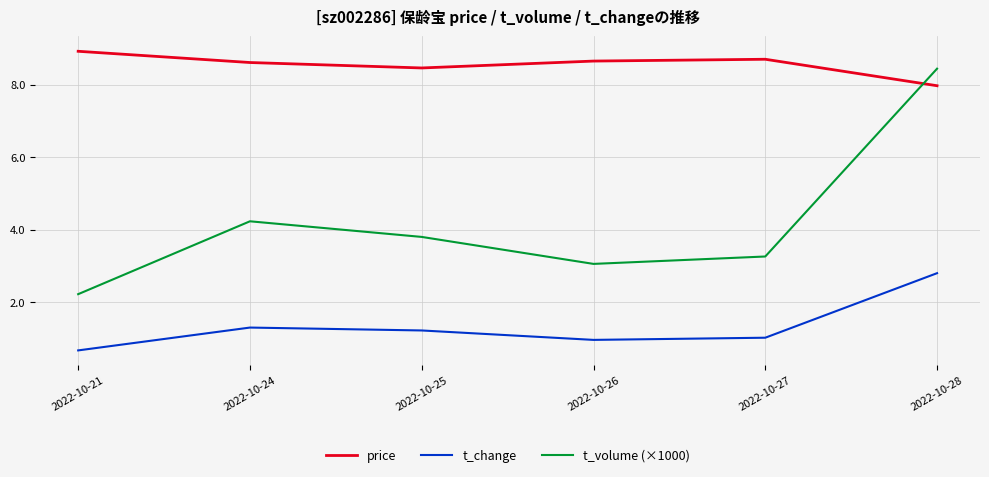

At which category does the chart reach its minimum across all series?

2022-10-21